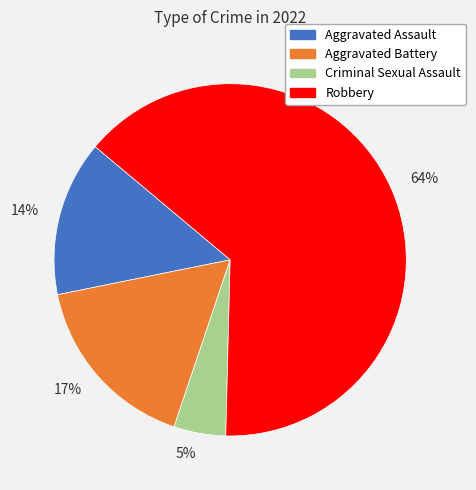

Which category accounts for the majority?

64%